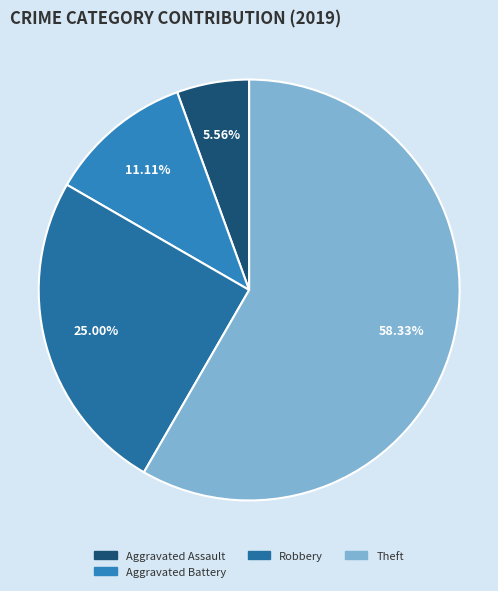

How many segments does this pie chart have?

4